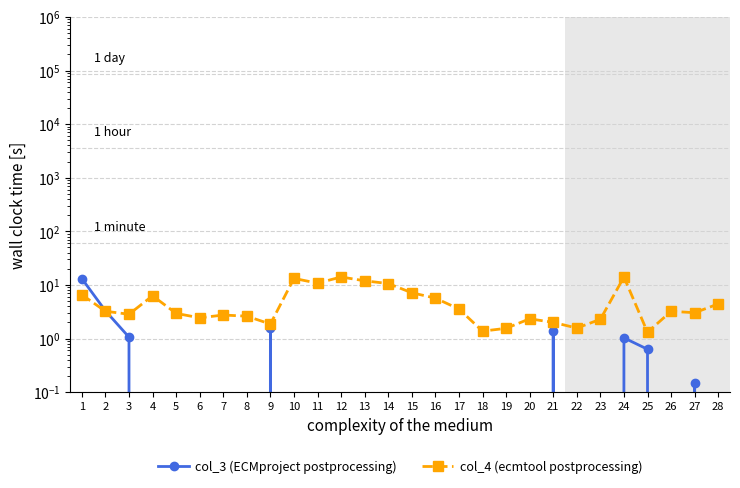

Rank the series by their average value, from lowest to highest.

col_3 (ECMproject postprocessing), col_4 (ecmtool postprocessing)